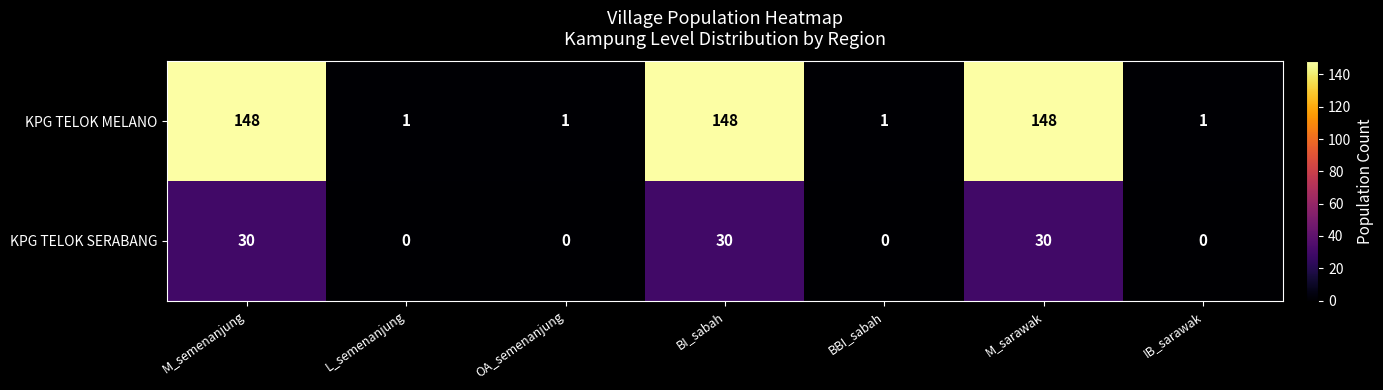

How many distinct data groups are displayed?

2